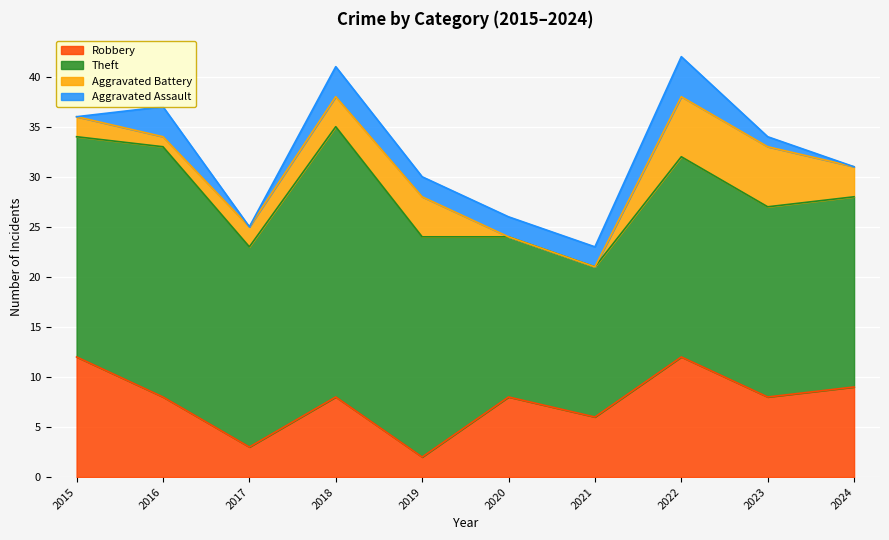

Where is the first local maximum for Robbery?

2018